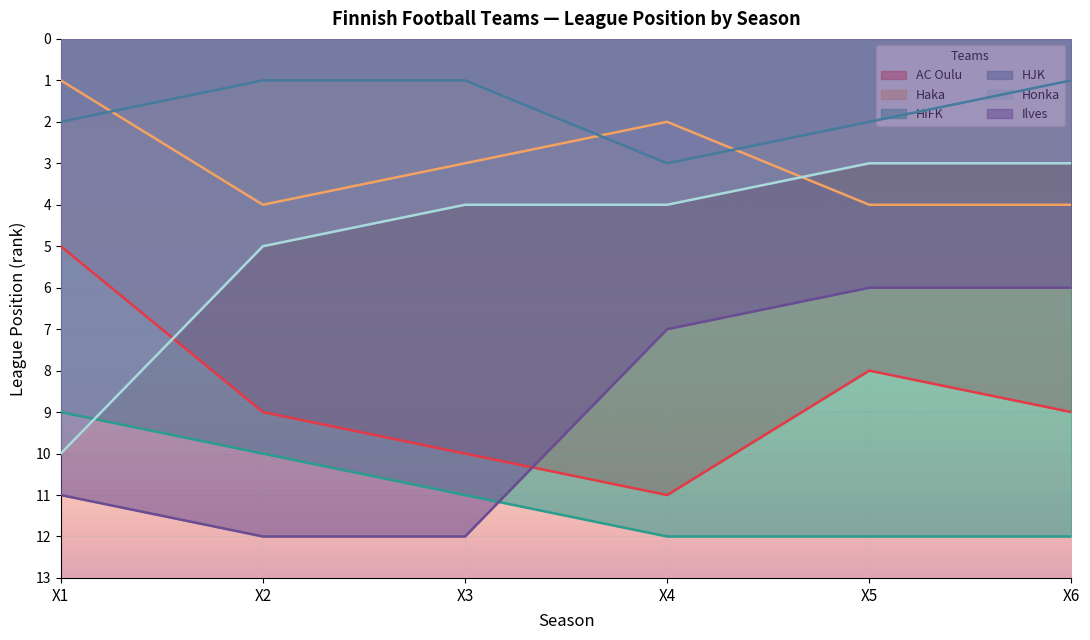

At which label does HJK reach its minimum?

X2